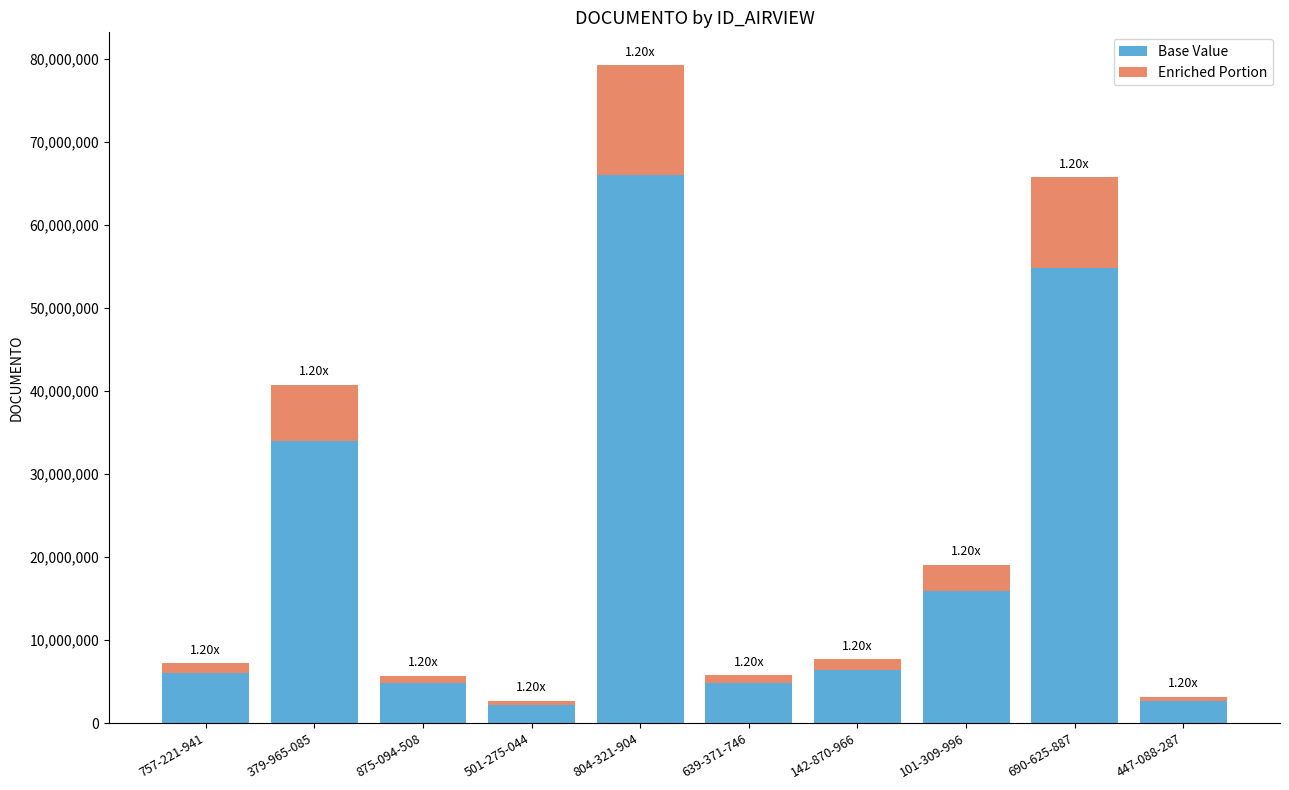

At which category is the sum across all series the highest?

804-321-904